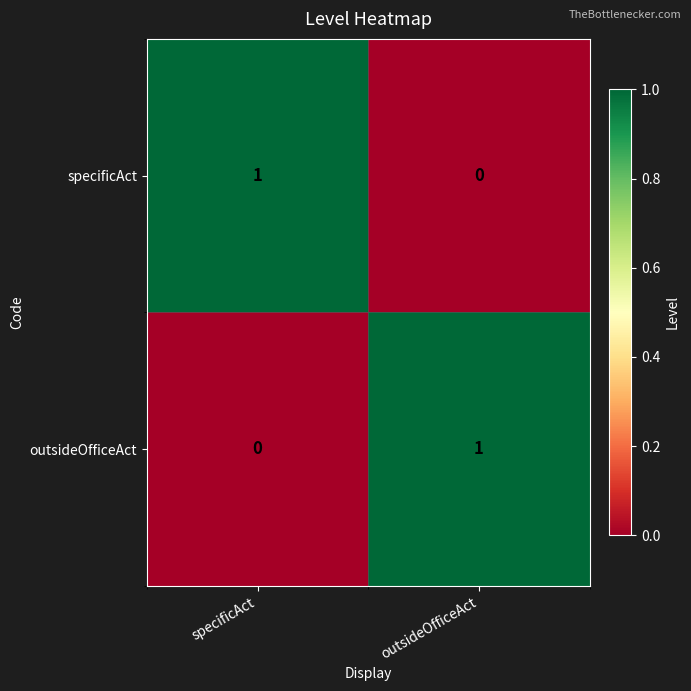

At how many categories does at least one series exceed 0?

2